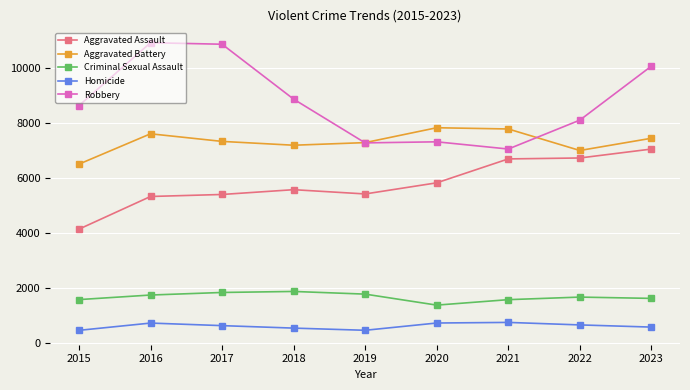

True or false: Robbery and Aggravated Battery intersect in this chart.

True